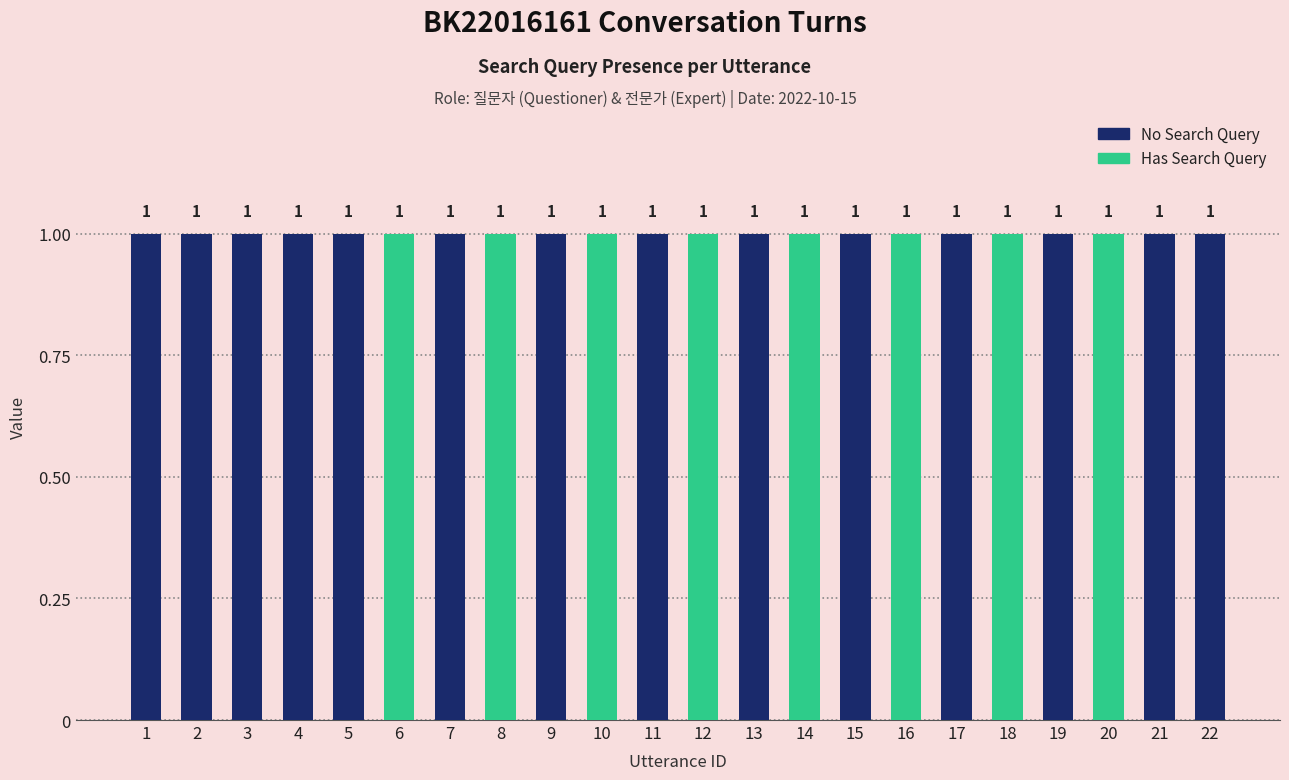

How many categories are shown in the chart?

22